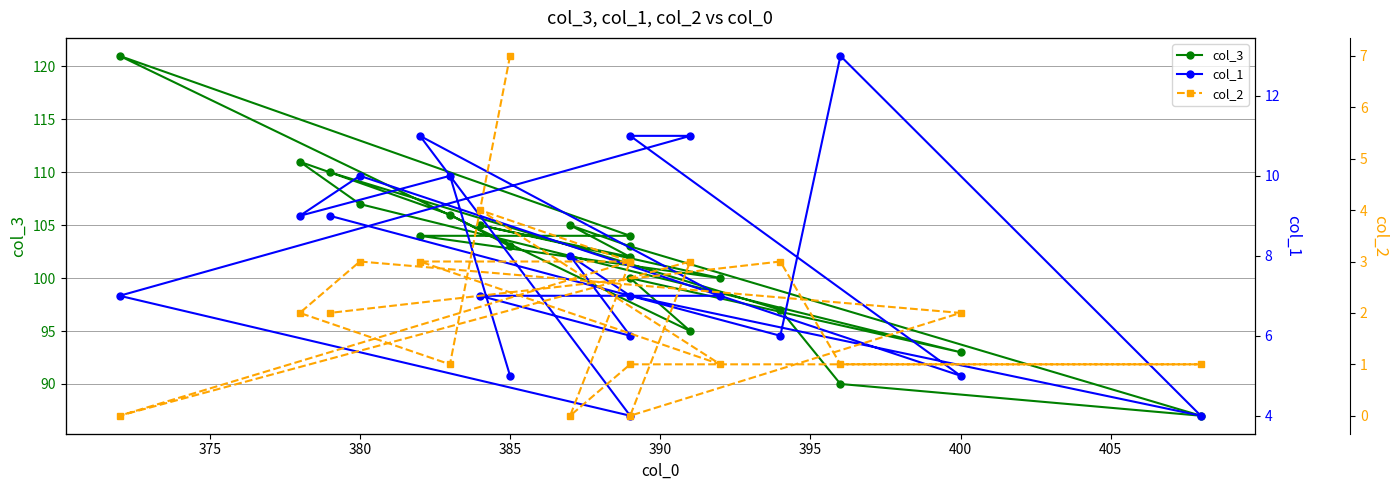

What is the label of the 7th point from the left?

400